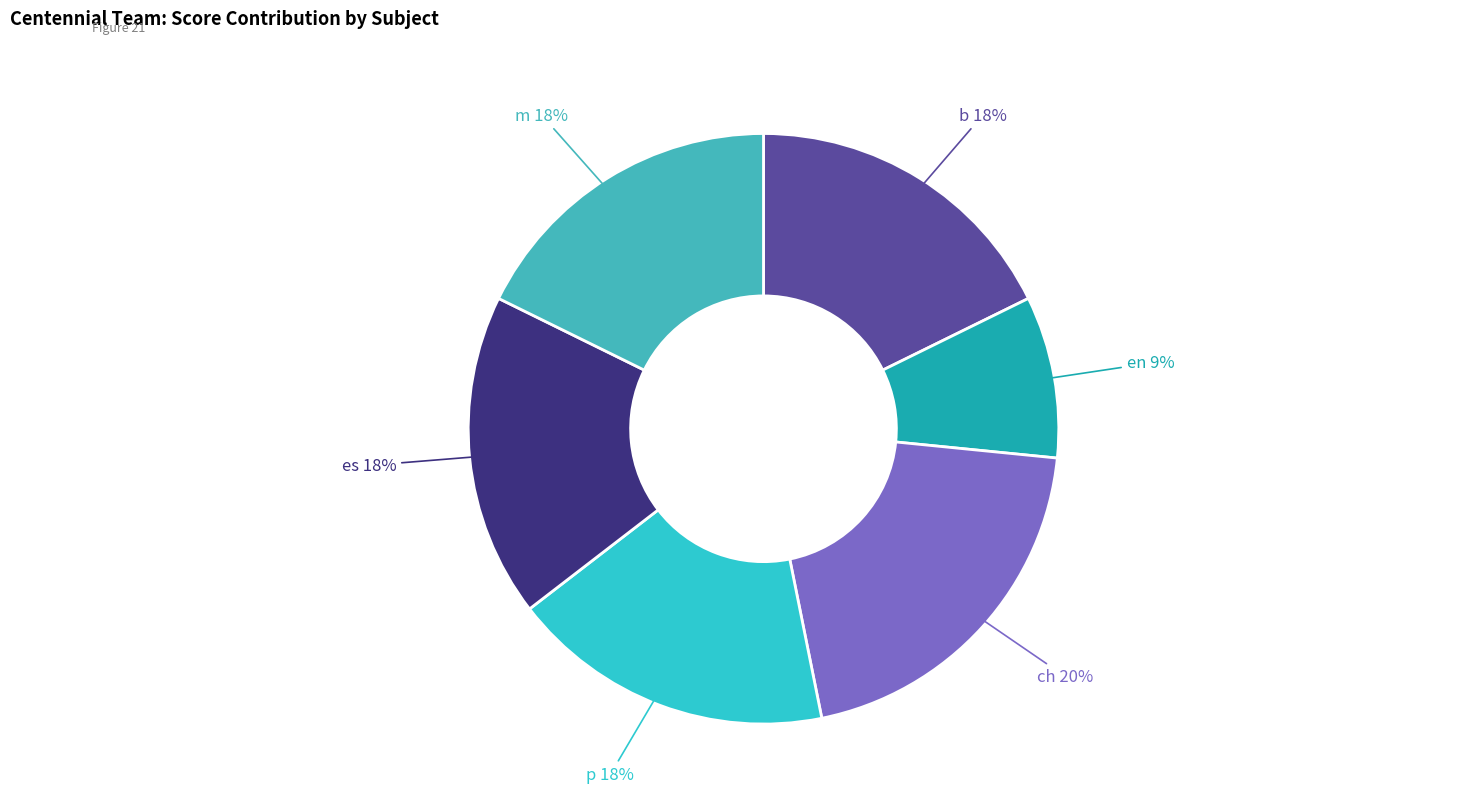

Approximately how many times larger is the value at p compared to en?

2.0